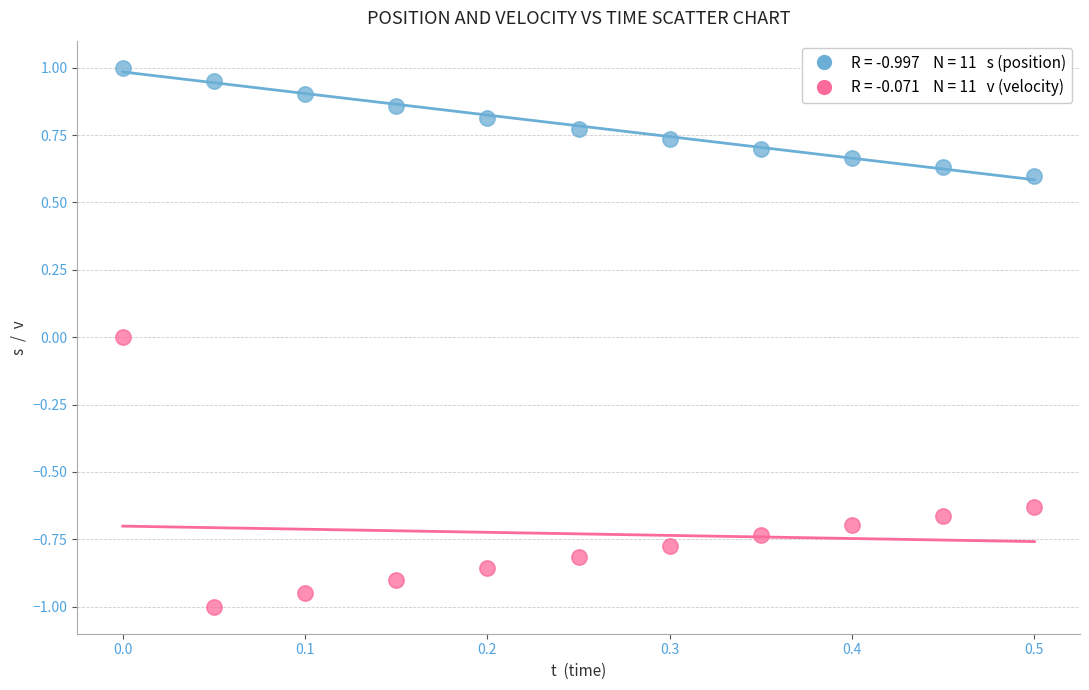

Across all data points, what is the range of X values (max minus min)?

0.5